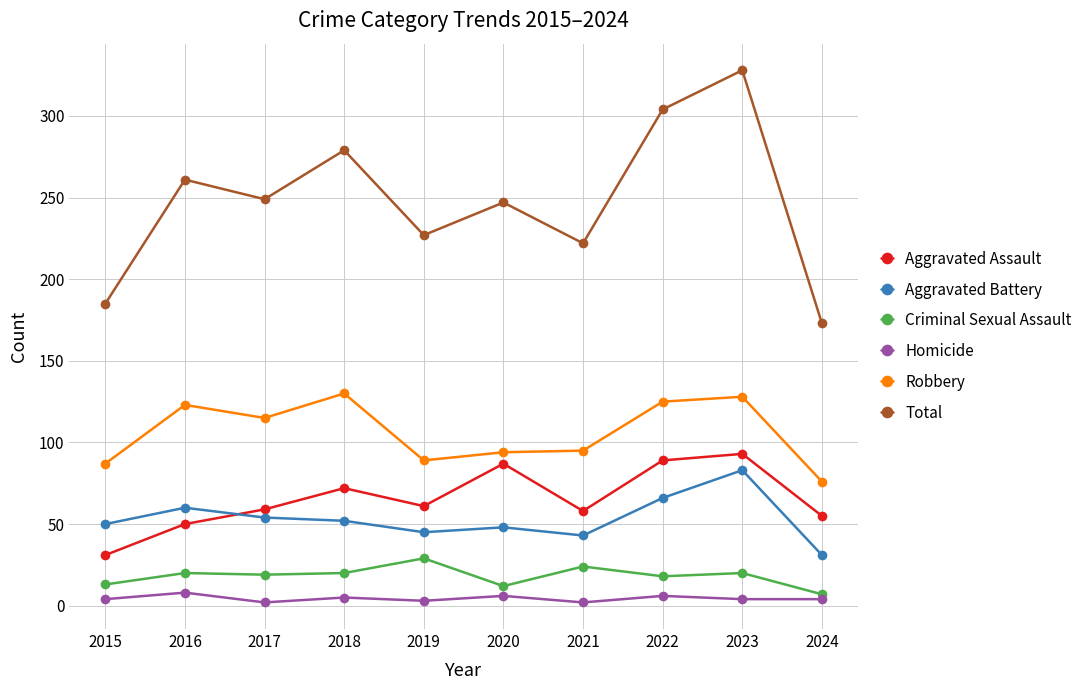

Is the value of Robbery at 2021 greater than the value of Aggravated Assault at 2019?

Yes